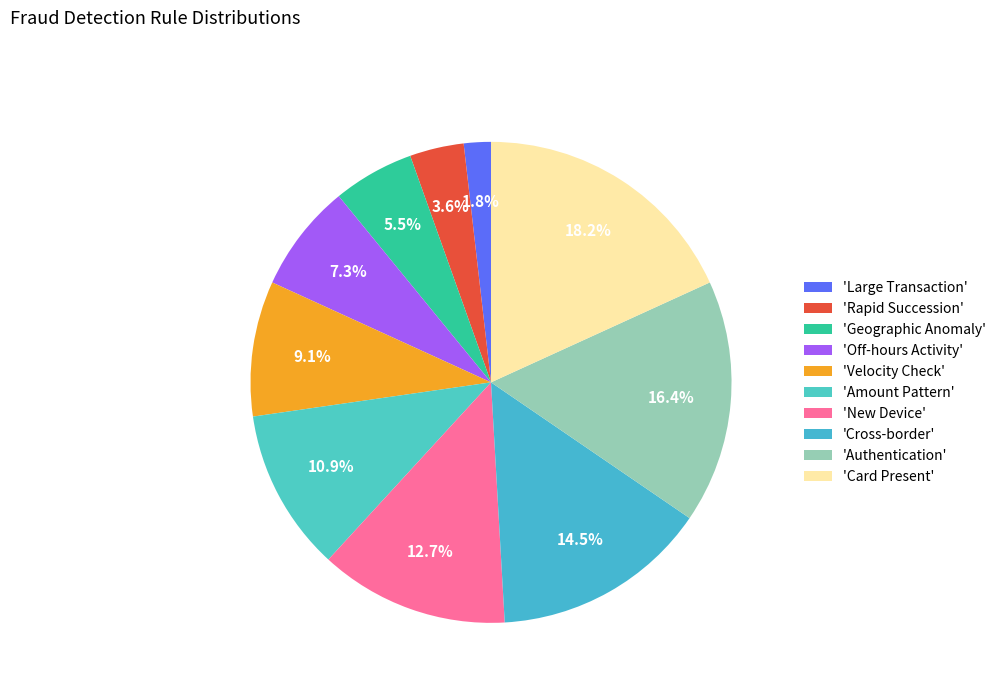

Which category has the biggest portion of the pie?

'Card Present'